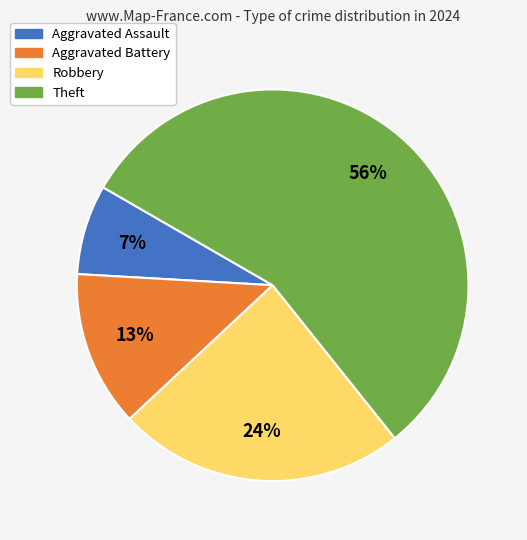

Is there any slice that represents more than half of the pie?

Yes